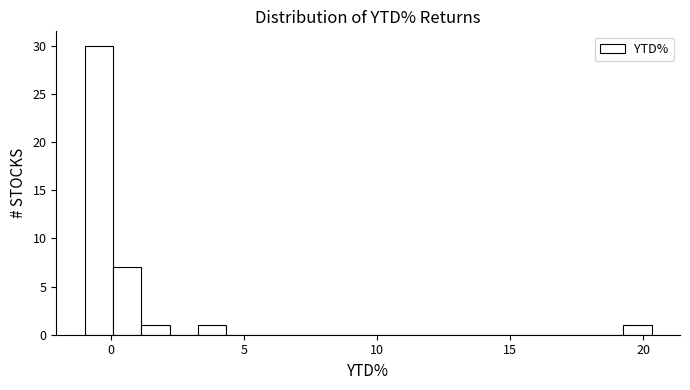

Read against the x-axis, roughly where is the centre of the tallest bar?

-0.5